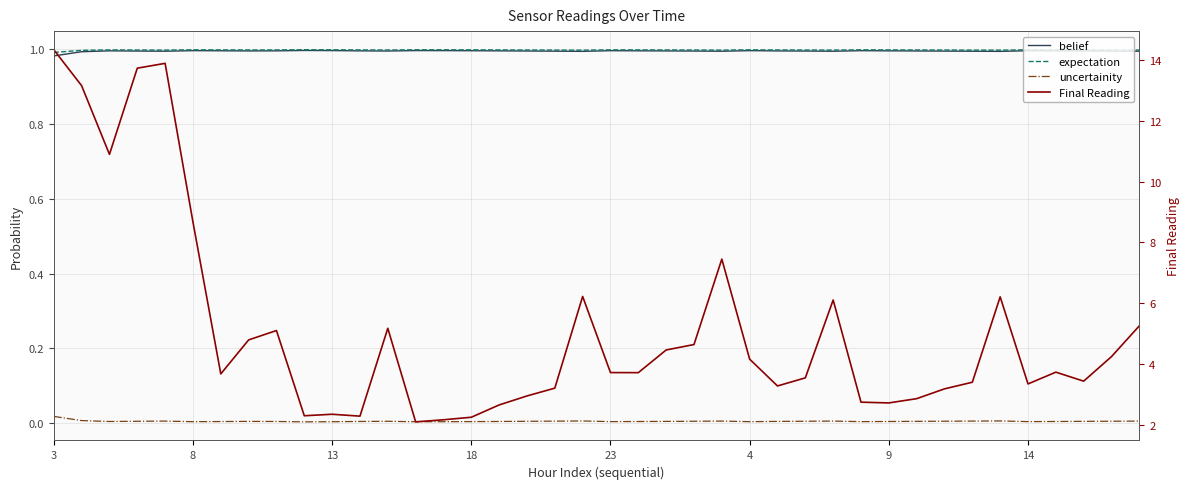

What are all the series names shown in the legend?

belief, expectation, uncertainity, Final Reading